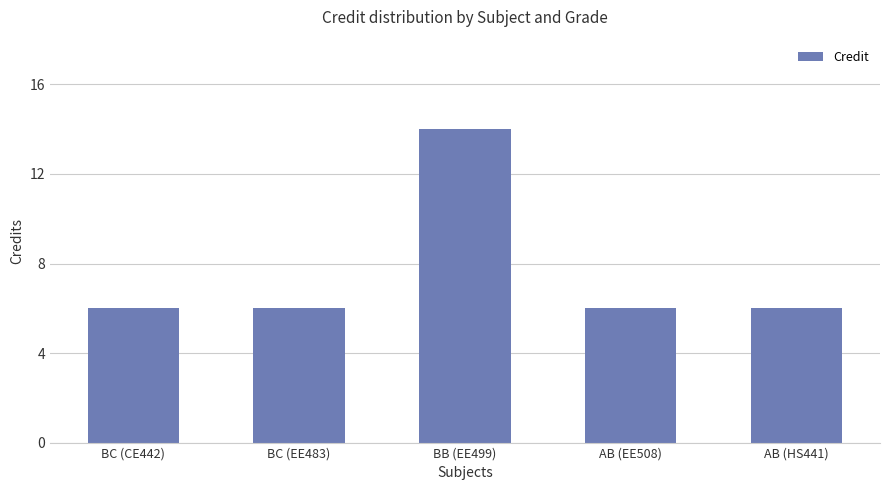

What is the label of the 2nd bar from the left?

BC (EE483)